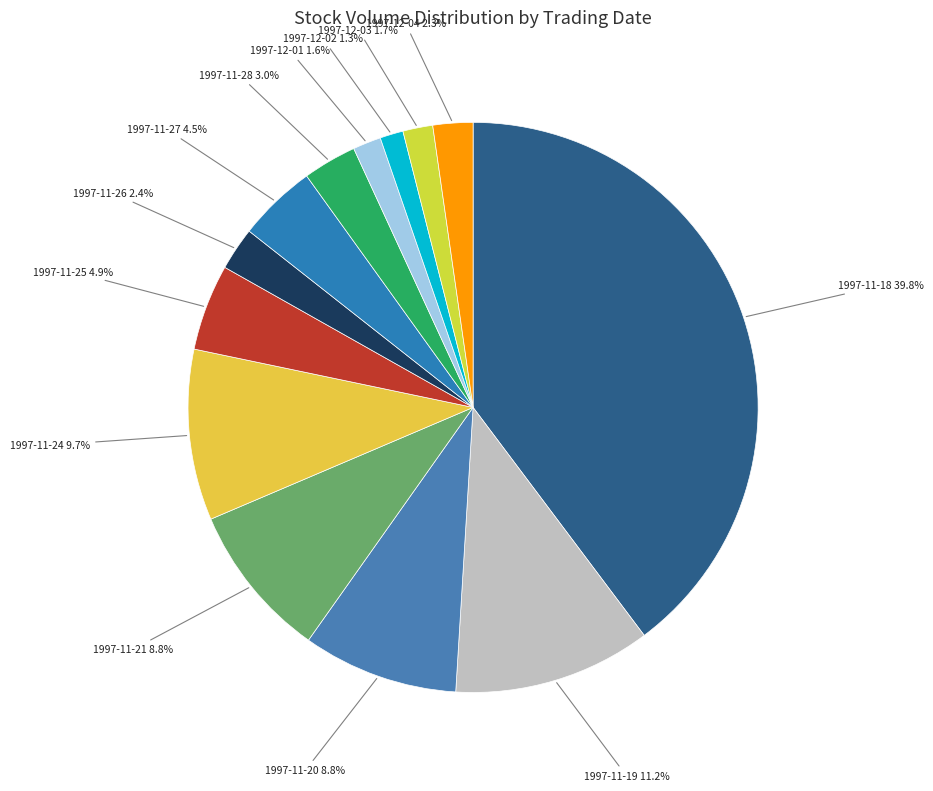

Approximately how many times larger is the value at 1997-12-02 compared to 1997-12-01?

0.8